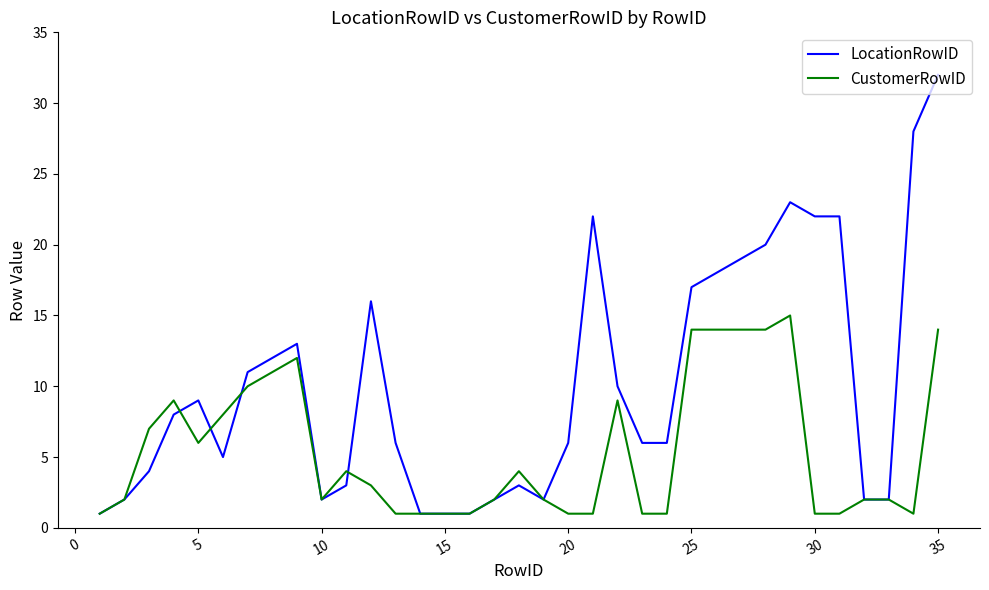

Is this an area chart (filled region under the line)?

No